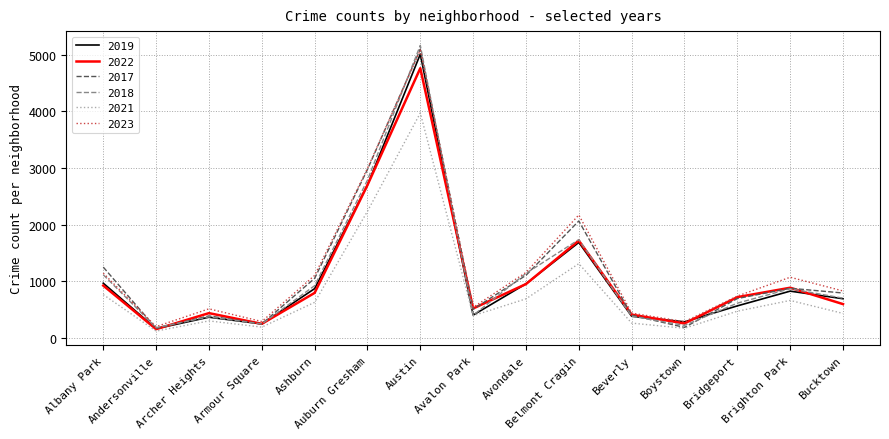

In 2018, how many points are lower than both neighbors (excluding endpoints)?

4